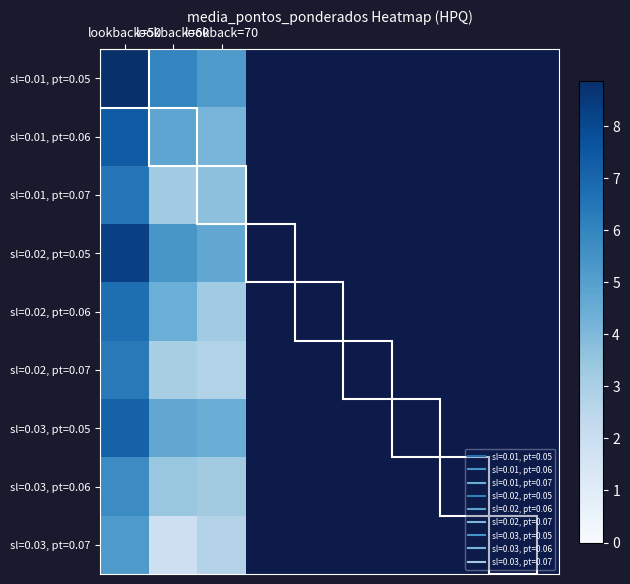

What is the greatest value displayed?

8.9